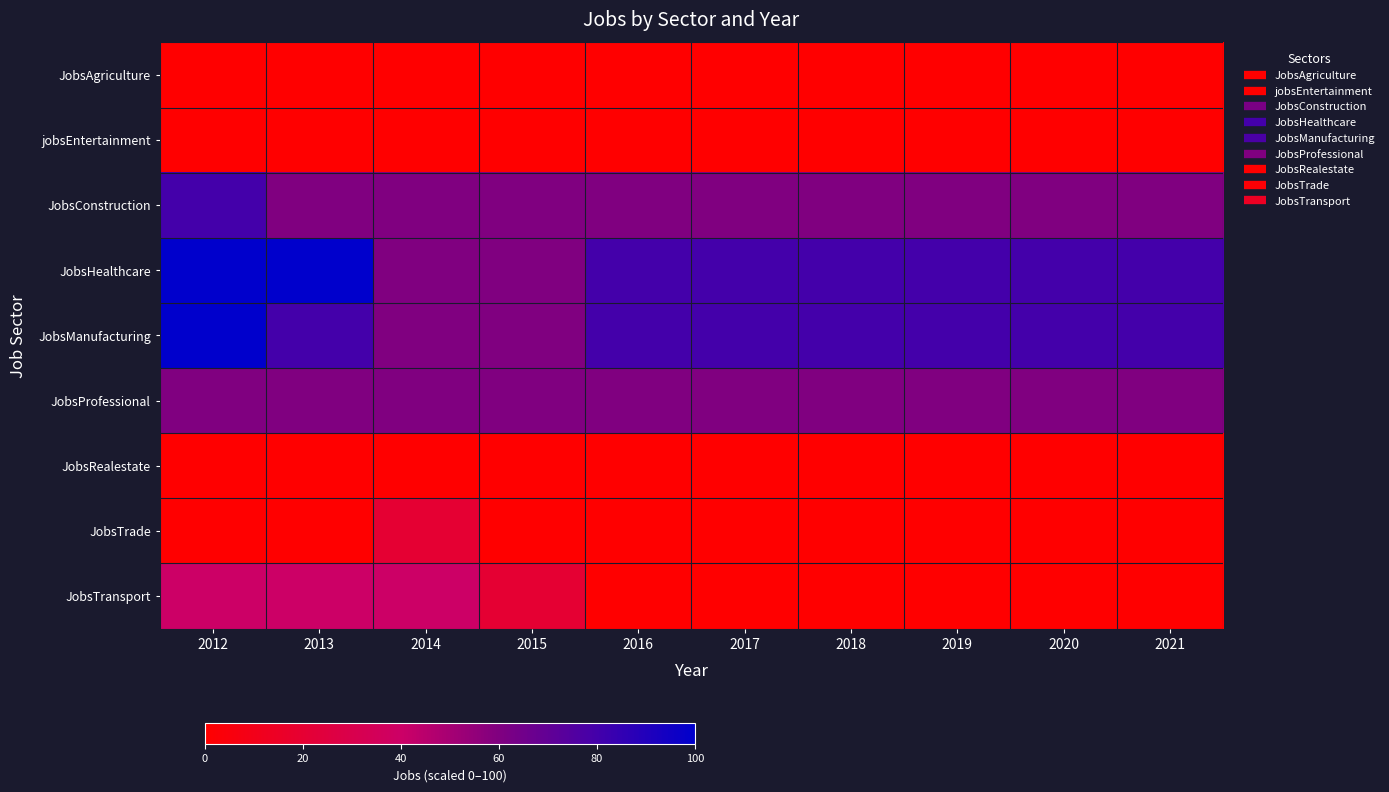

Which has a higher value, 2012 or 2013?

2012